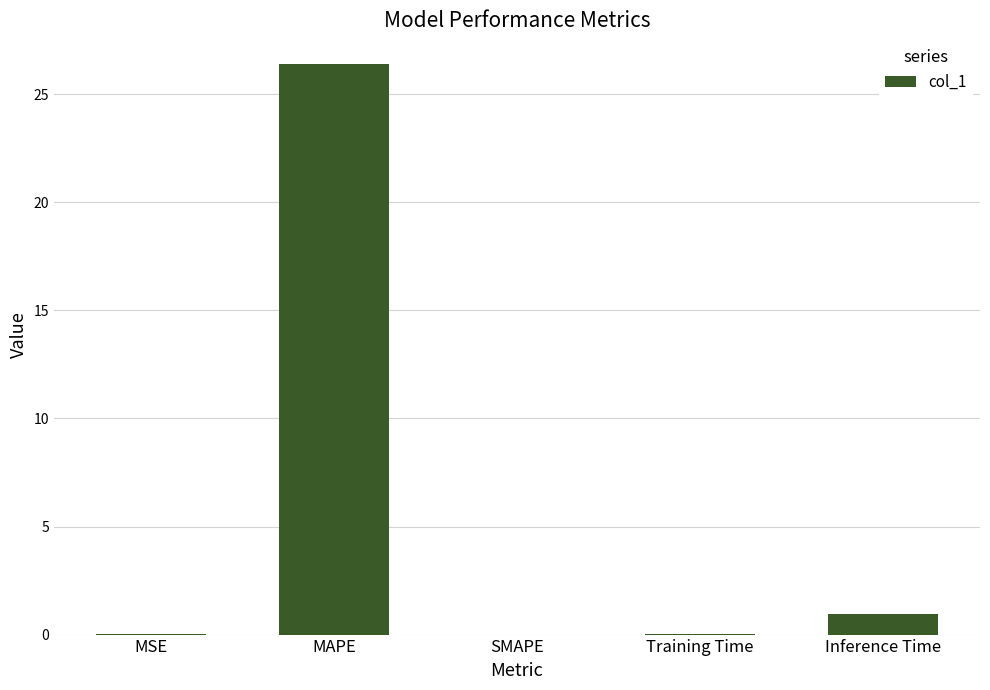

What is the sum of all values?

27.4